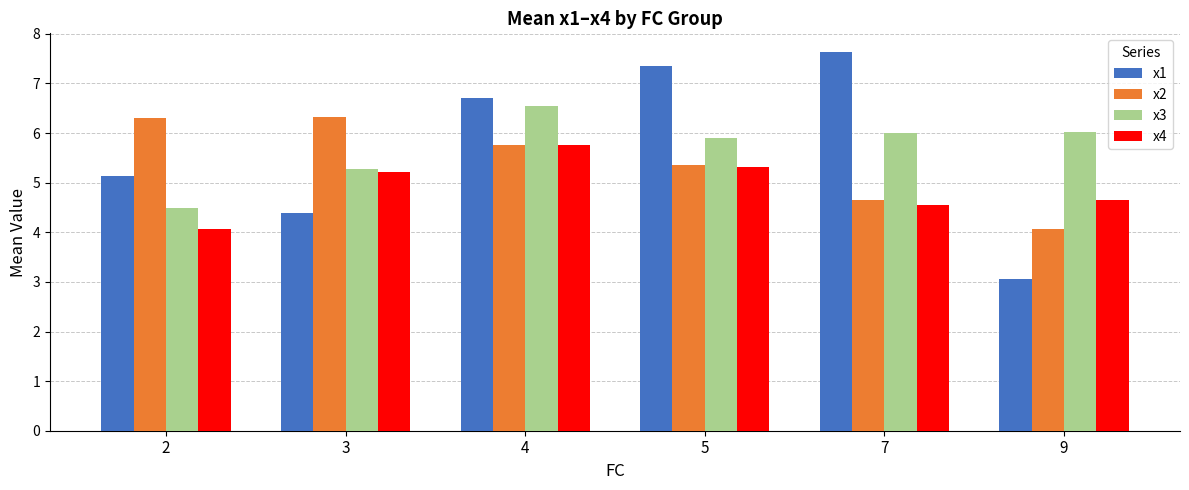

How many bars are there in each group?

4